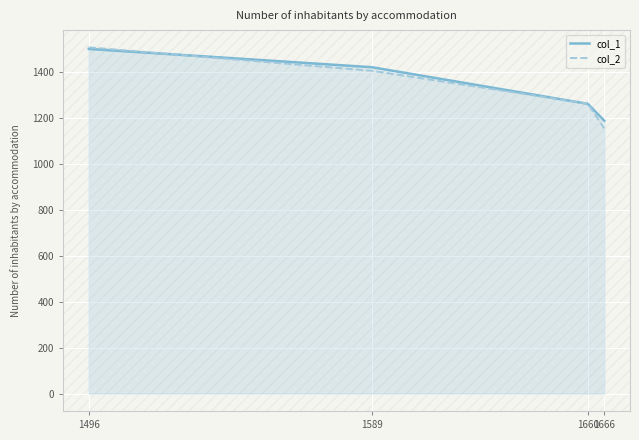

At 1666, list the series in order from smallest to largest.

col_2, col_1